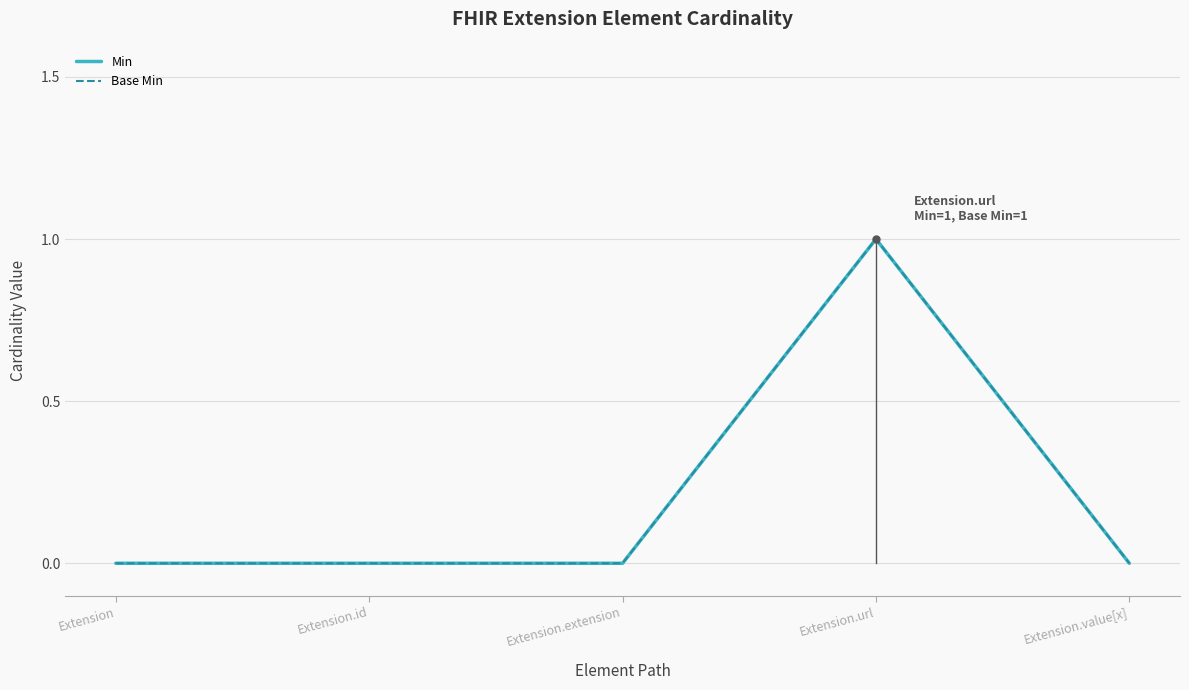

Is it true that Base Min equals -1 at Extension.extension?

False